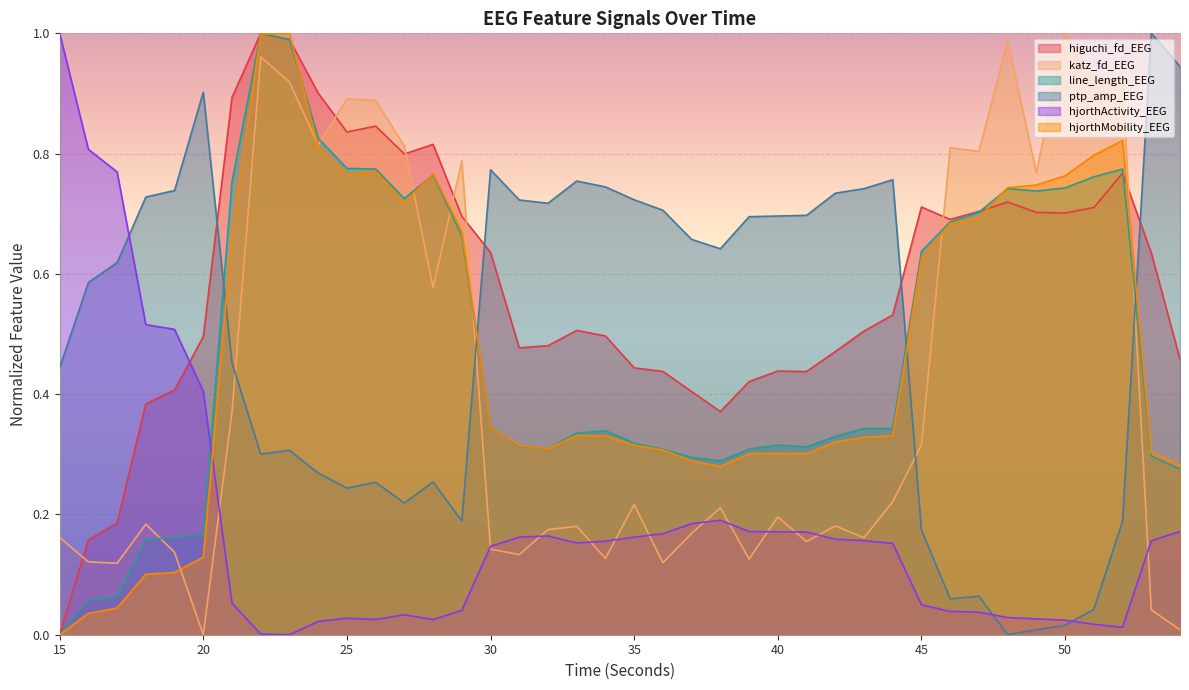

At how many categories does at least one series exceed 0?

40